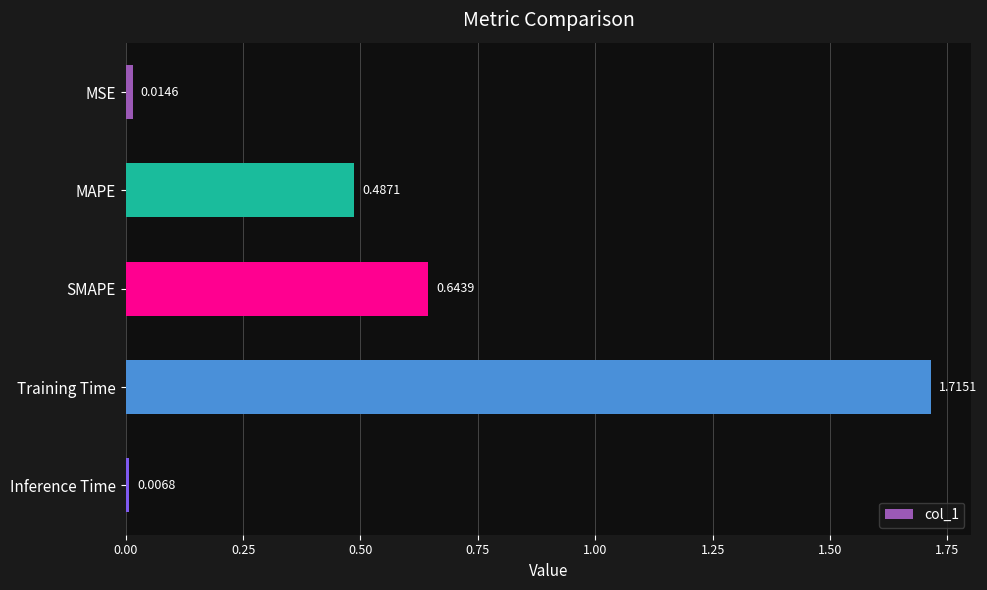

What is the difference between the values at Training Time and MAPE?

1.2